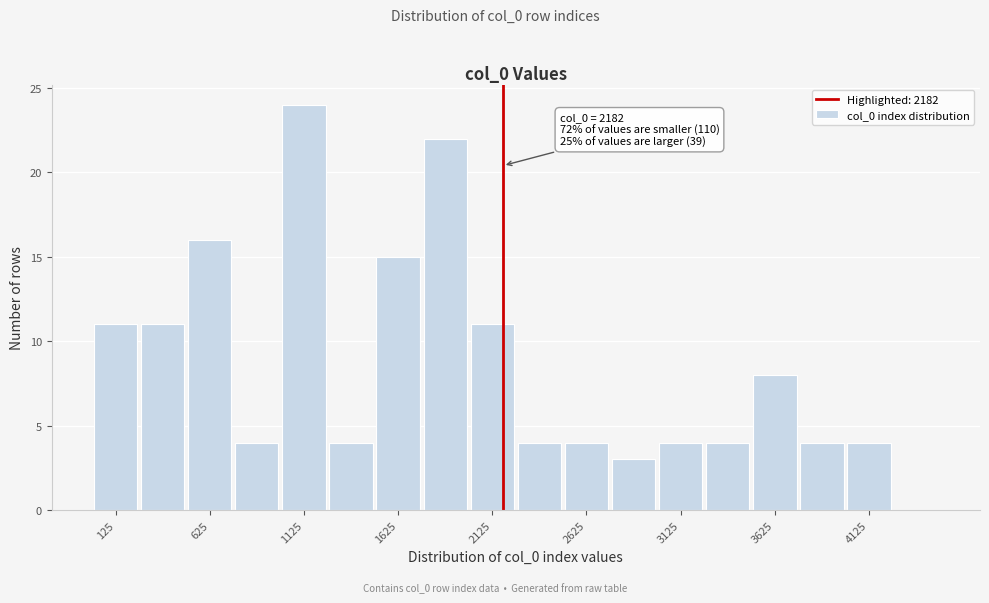

Over which range of the x-axis is the bar tallest?

1000 to 1250